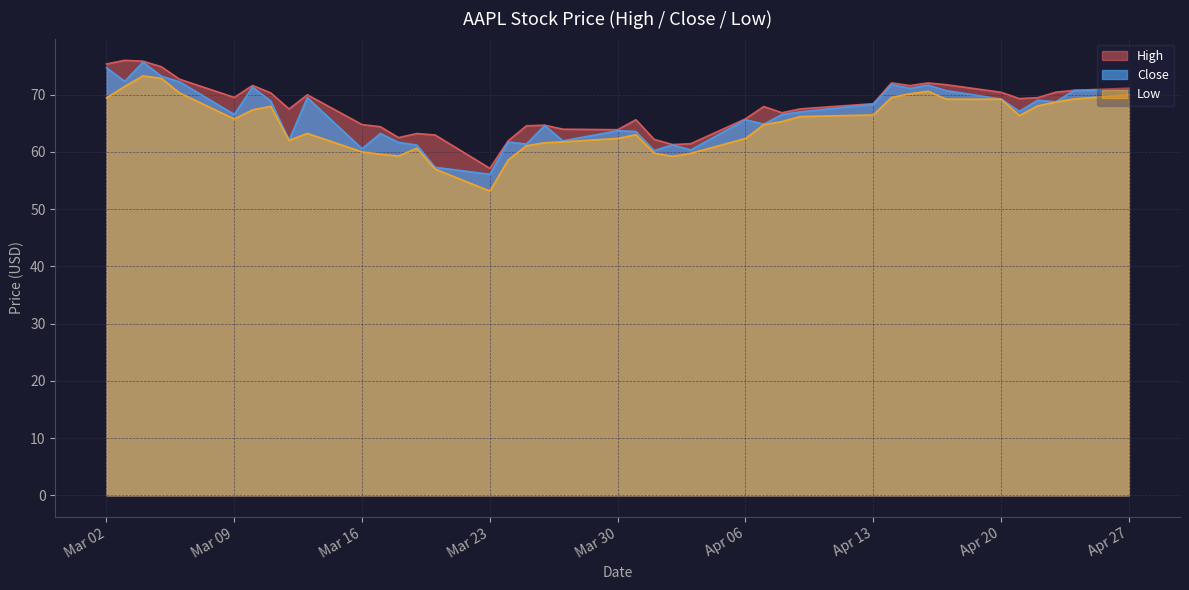

How many data points in Close are above 66?

22